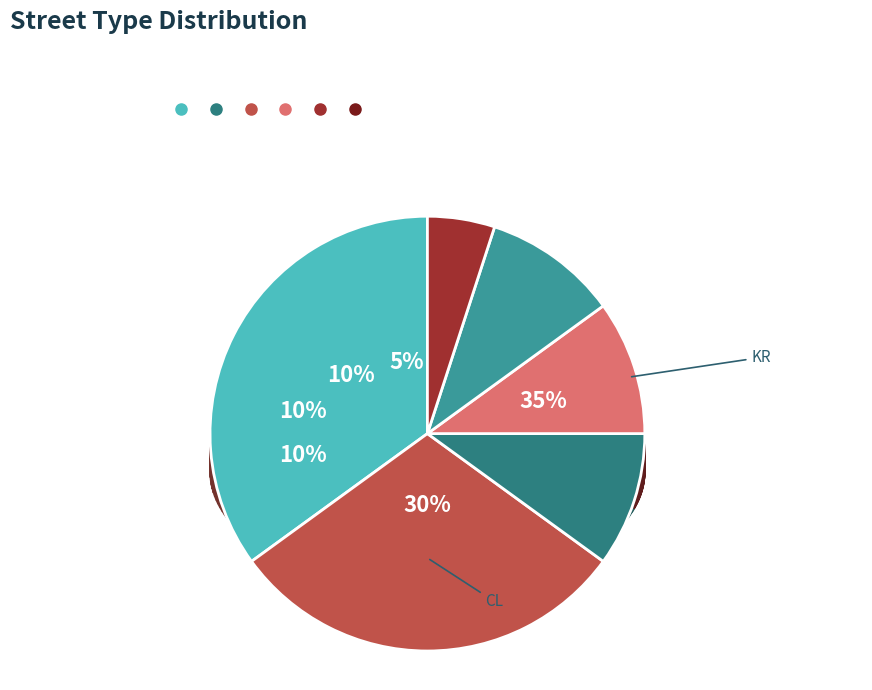

Does CL account for over 50% of the chart?

No